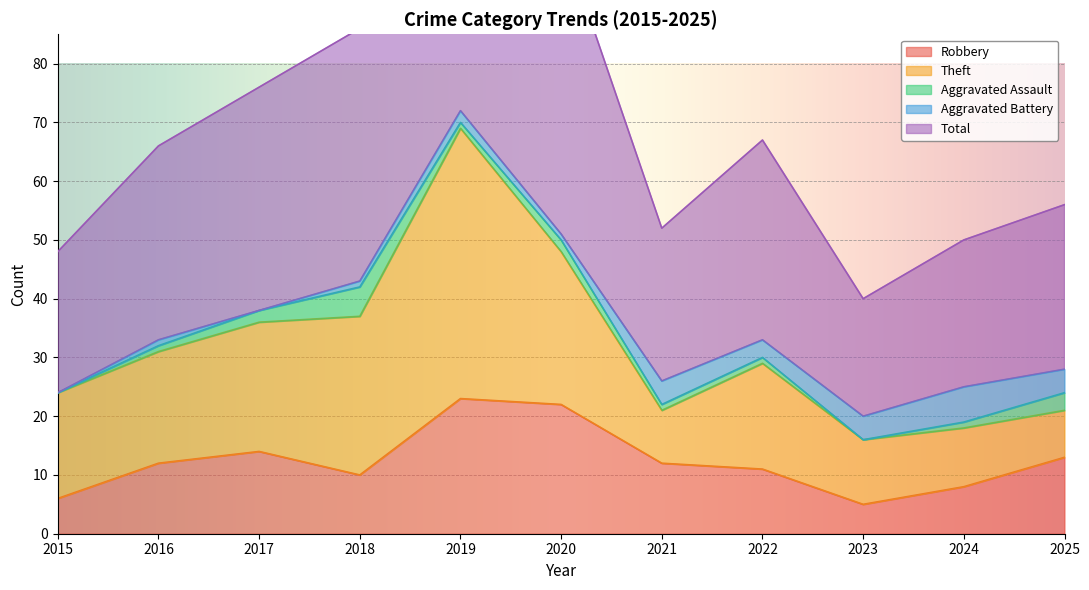

At which label is Aggravated Assault closest to 2?

2017